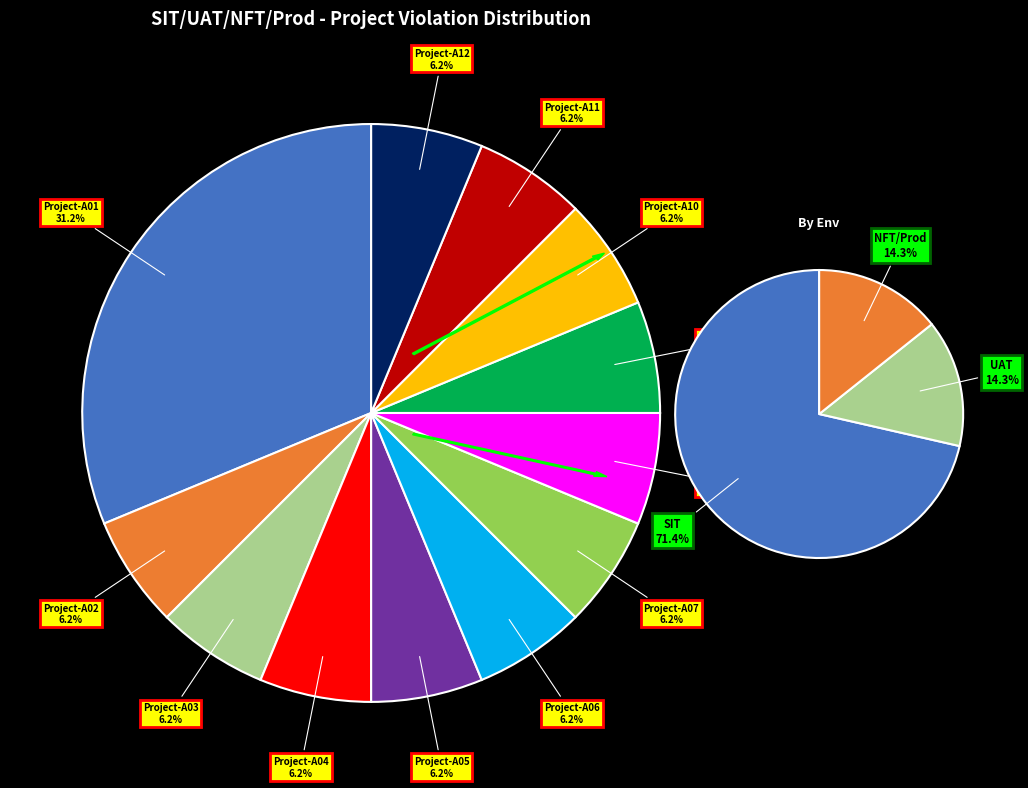

What percentage do Project-A04 and Project-A03 together represent?

12.5%